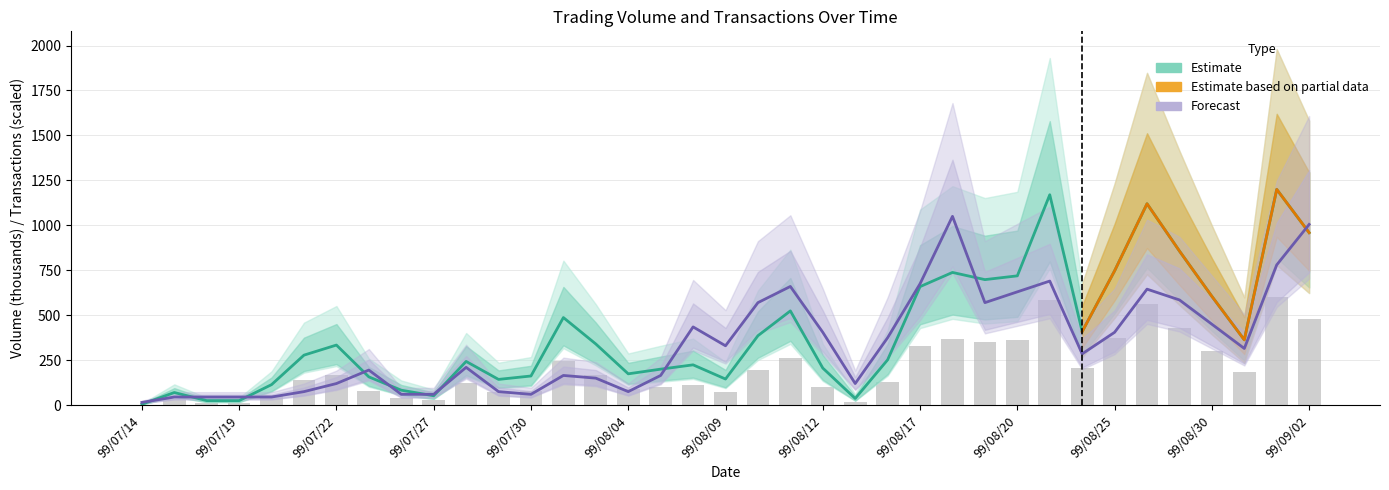

What is the maximum value for Transactions?

1050